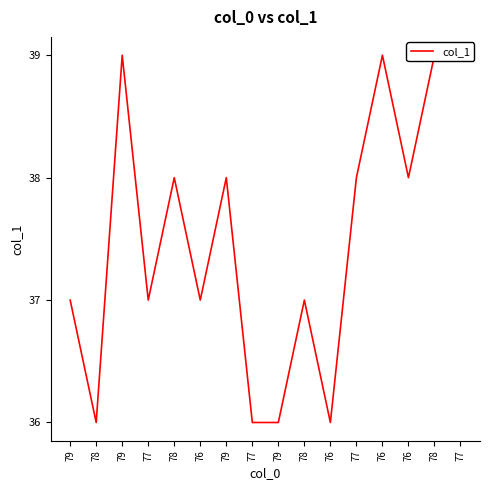

How many data points are less than 38?

8